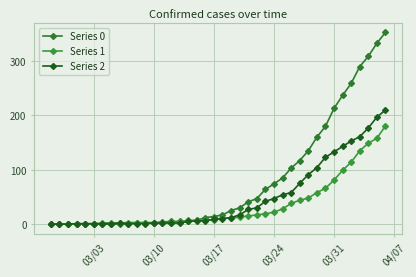

How many values in the Series 0 series are below 17?

20